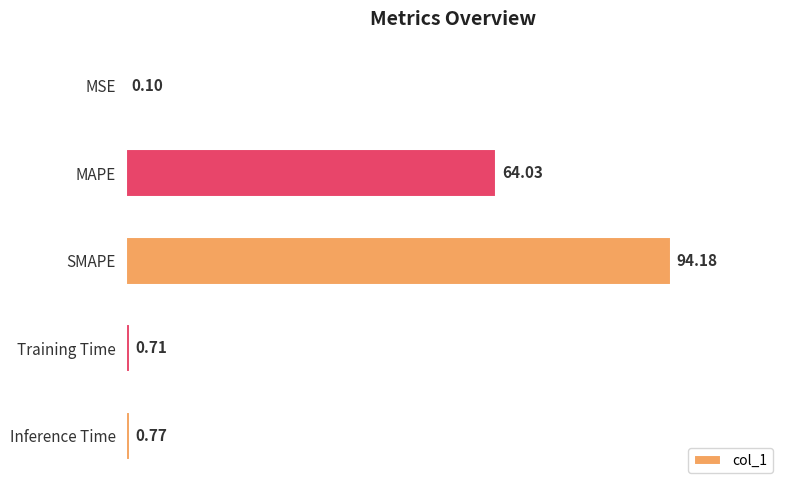

How many data points does each series have?

5